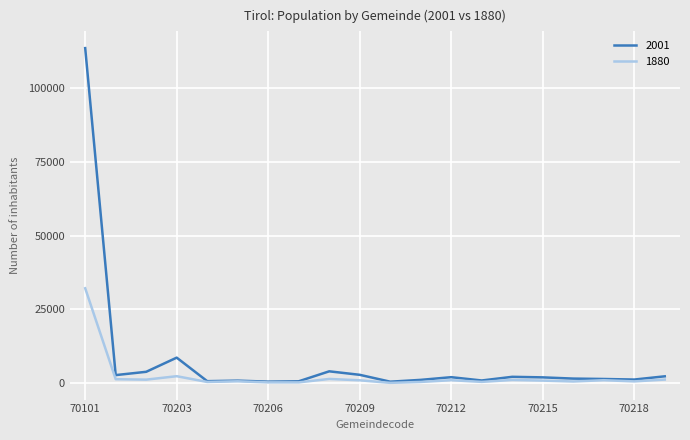

Which series has the largest total across all categories?

2001